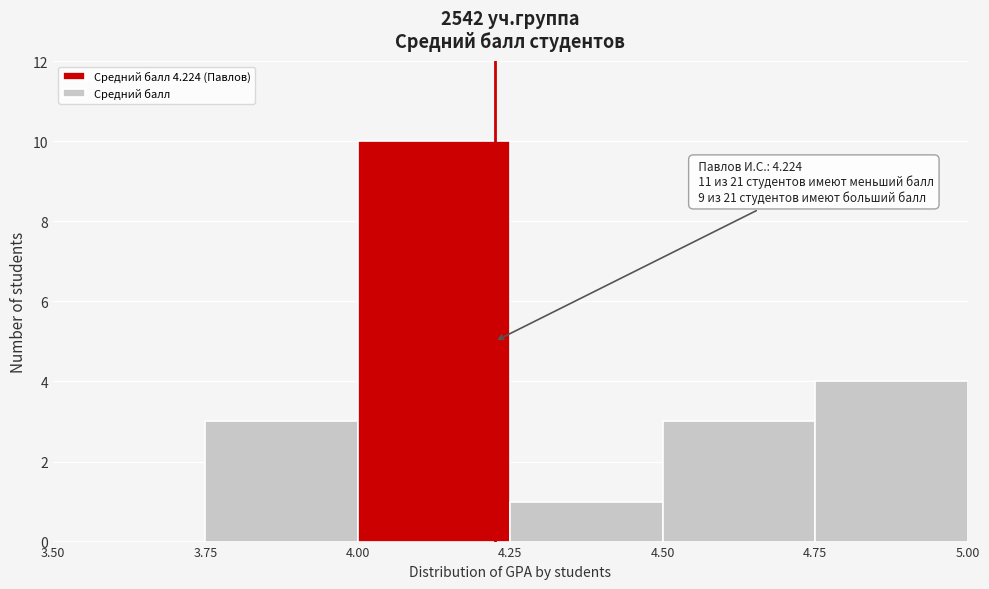

Which range on the x-axis has the tallest bar?

4.00 to 4.25